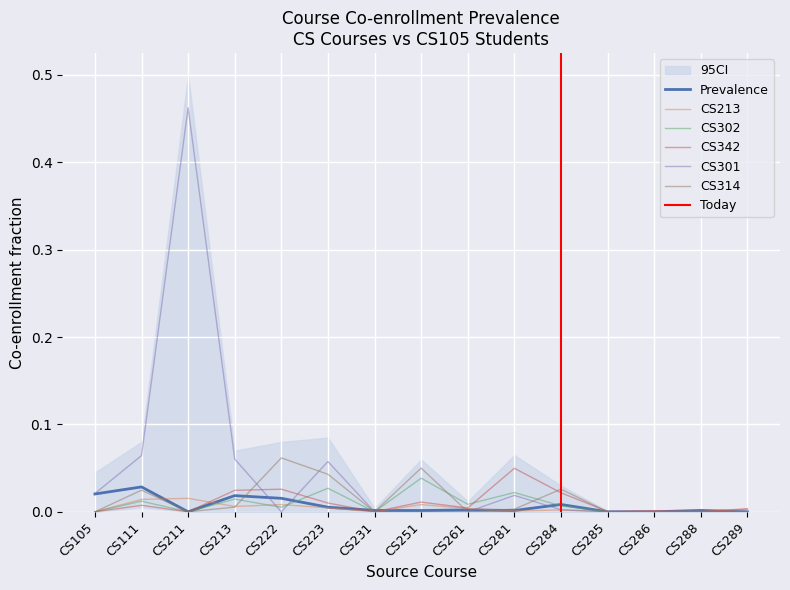

True or false: CS402 has a value of 0.0 at CS251.

True